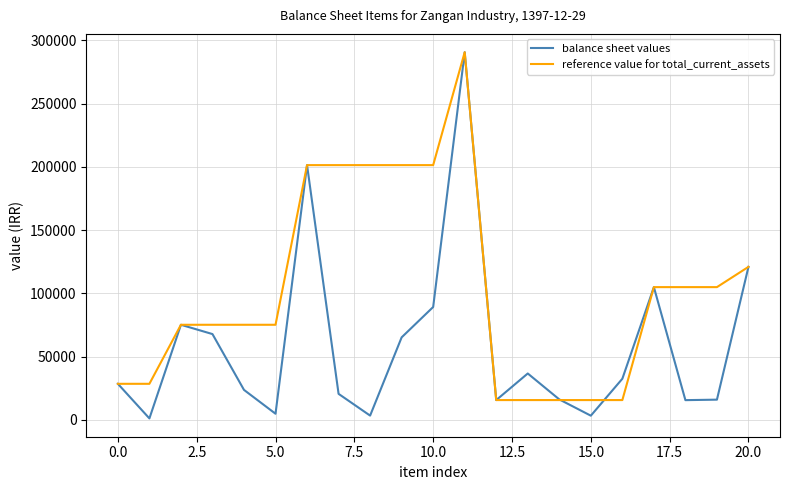

Rank the series by their average value, from highest to lowest.

reference value for total_current_assets, balance sheet values